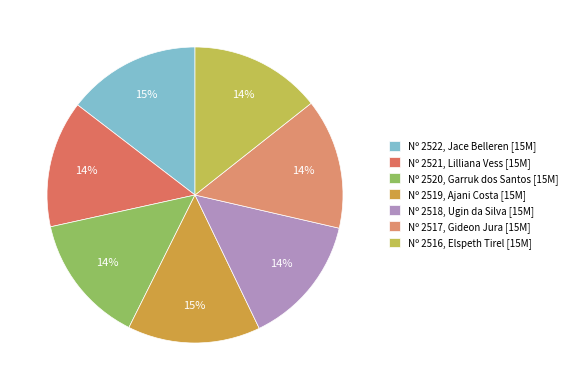

How many segments does this pie chart have?

7